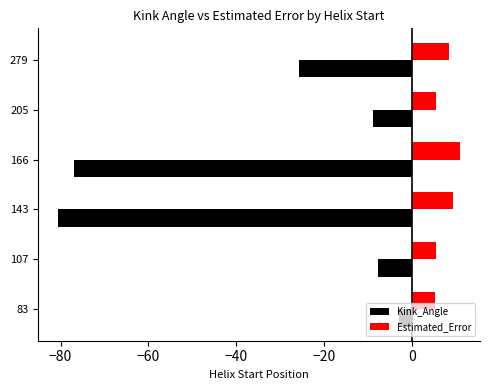

What is the difference between the second highest and minimum values in the Estimated_Error series?

4.1